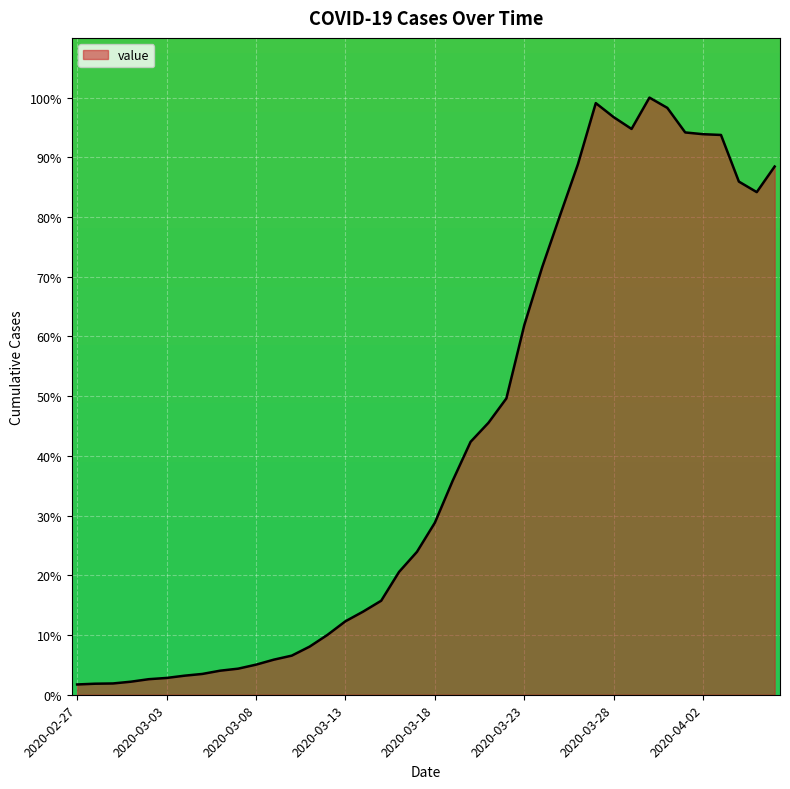

What is the difference between the maximum and minimum values?

98.3